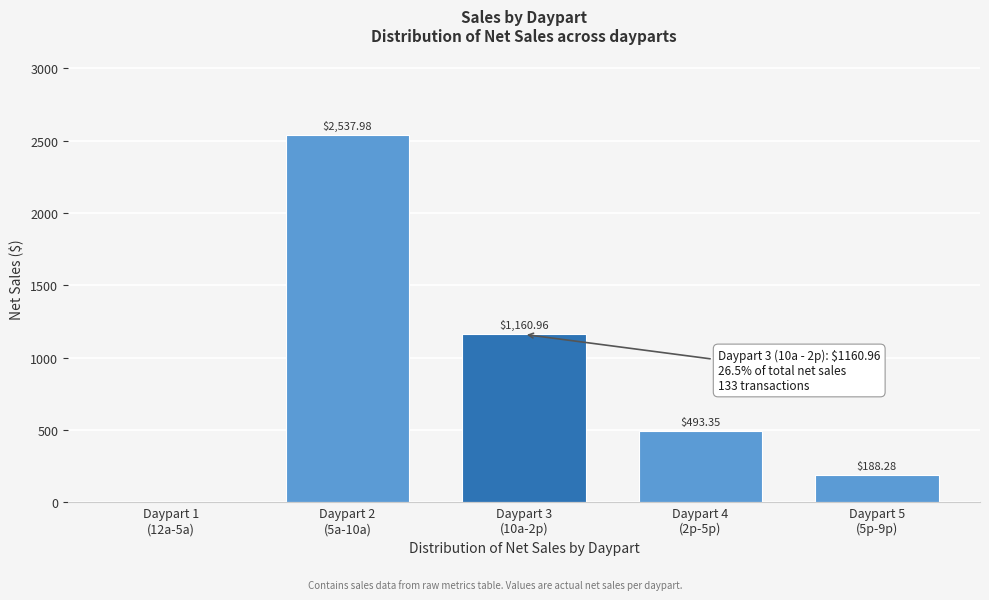

What is the sum of all values?

4380.6